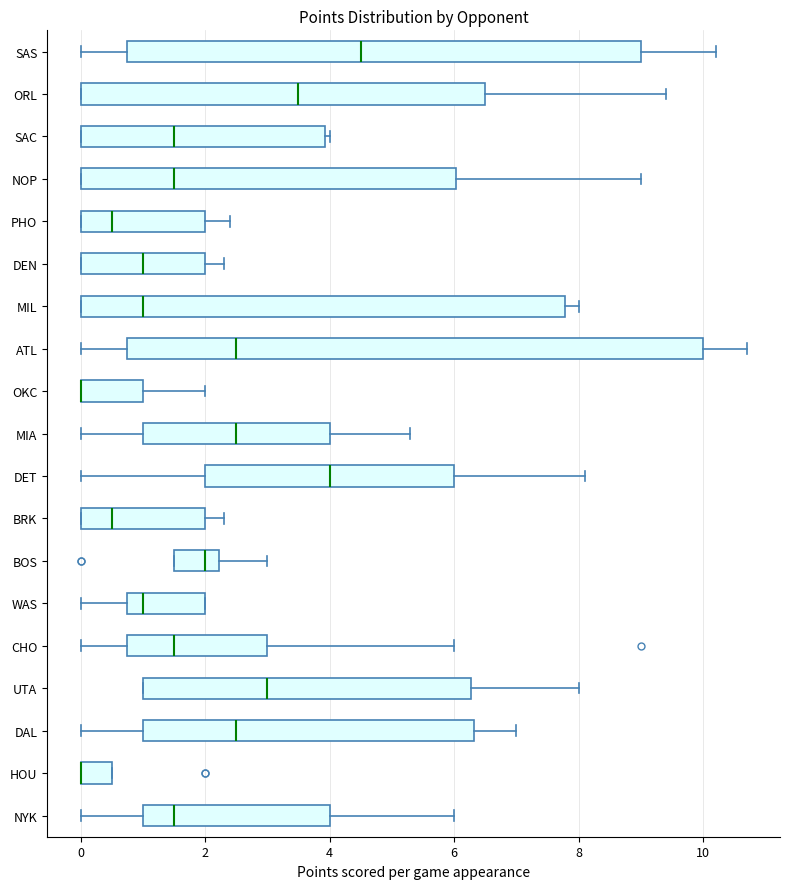

Reading bottom to top, read every box against the x-axis: the position of its median line, the range the box covers, and the ends of its whiskers. The values are not printed on the chart, so give them approximately, as read against the axis.

NYK: median 1.6, box 1.0 to 4.0, whiskers 0.0 to 6.0
HOU: median 0.0 (drawn on the box's left edge), box 0.0 to 0.6, whiskers 0.0 to 0.6
DAL: median 2.6, box 1.0 to 6.4, whiskers 0.0 to 7.0
UTA: median 3.0, box 1.0 to 6.2, whiskers 1.0 to 8.0
CHO: median 1.6, box 0.8 to 3.0, whiskers 0.0 to 6.0
WAS: median 1.0, box 0.8 to 2.0, whiskers 0.0 to 2.0
BOS: median 2.0, box 1.6 to 2.2, whiskers 1.6 to 3.0
BRK: median 0.6, box 0.0 to 2.0, whiskers 0.0 to 2.4
DET: median 4.0, box 2.0 to 6.0, whiskers 0.0 to 8.2
MIA: median 2.6, box 1.0 to 4.0, whiskers 0.0 to 5.4
OKC: median 0.0 (drawn on the box's left edge), box 0.0 to 1.0, whiskers 0.0 to 2.0
ATL: median 2.6, box 0.8 to 10.0, whiskers 0.0 to 10.8
MIL: median 1.0, box 0.0 to 7.8, whiskers 0.0 to 8.0
DEN: median 1.0, box 0.0 to 2.0, whiskers 0.0 to 2.4
PHO: median 0.6, box 0.0 to 2.0, whiskers 0.0 to 2.4
NOP: median 1.6, box 0.0 to 6.0, whiskers 0.0 to 9.0
SAC: median 1.6, box 0.0 to 4.0, whiskers 0.0 to 4.0 (just right of the box's right edge)
ORL: median 3.6, box 0.0 to 6.6, whiskers 0.0 to 9.4
SAS: median 4.6, box 0.8 to 9.0, whiskers 0.0 to 10.2